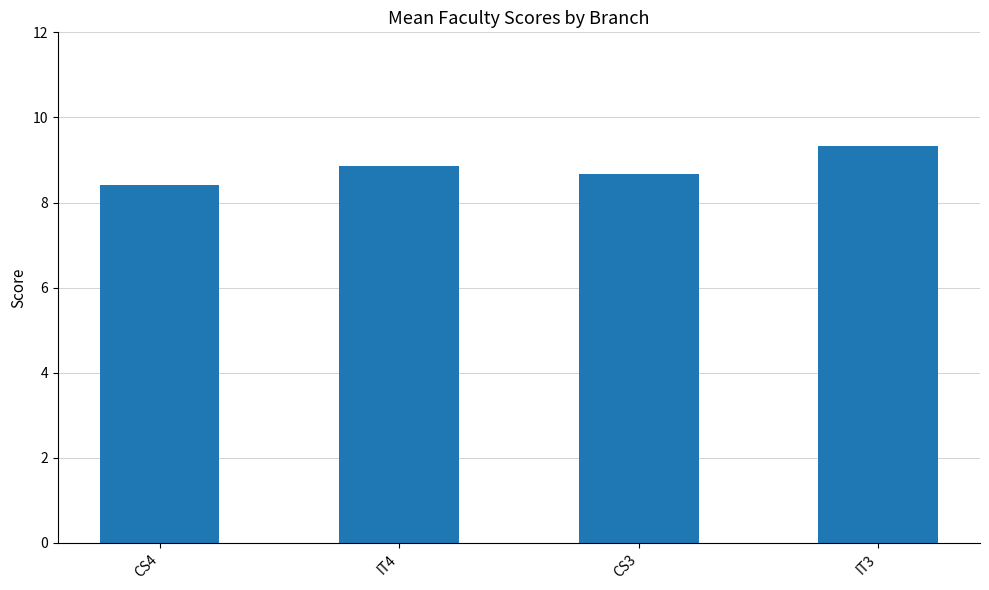

List the labels in order of value, largest first.

IT3, IT4, CS3, CS4